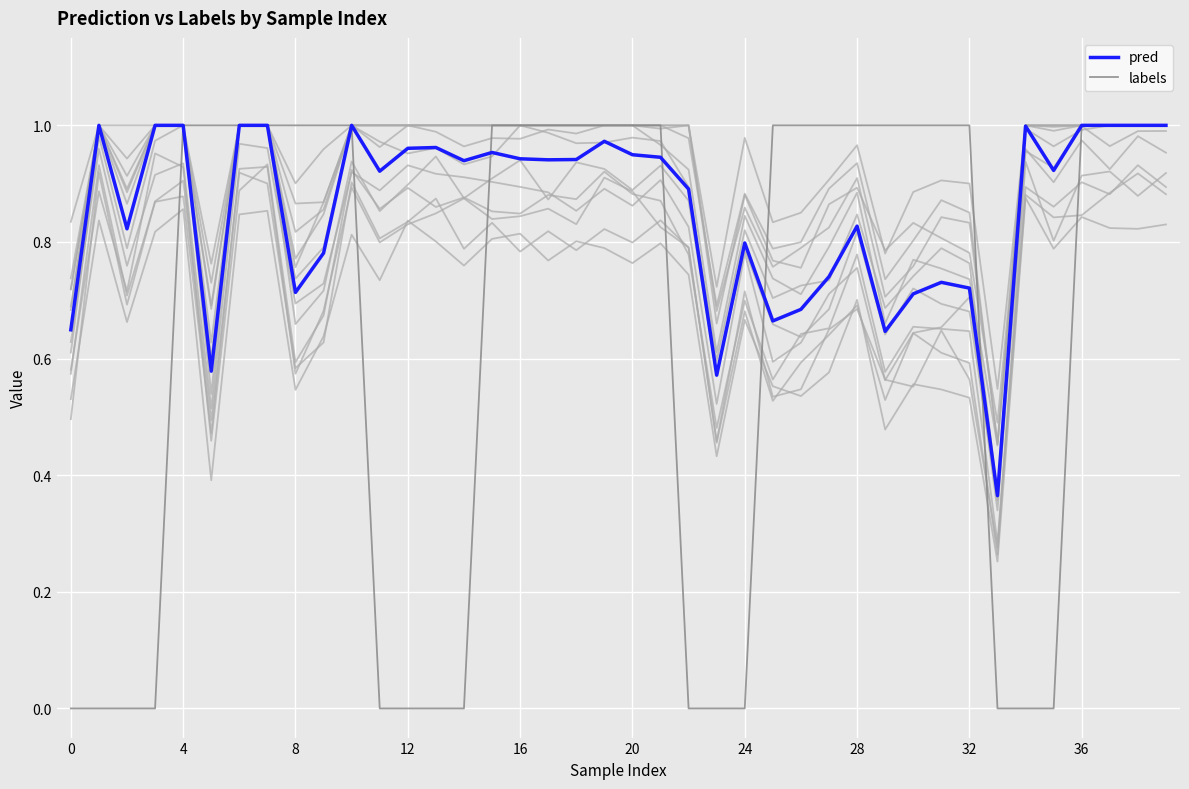

Between 13 and 38, which series saw the biggest shift?

labels